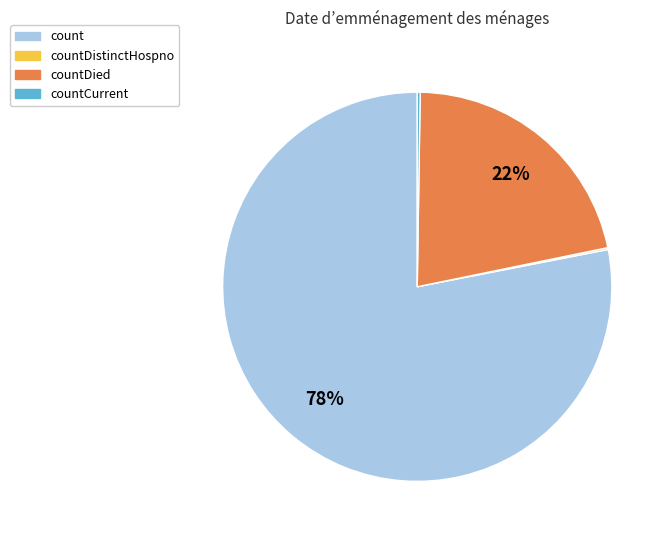

Which has a higher value, countDied or count?

count